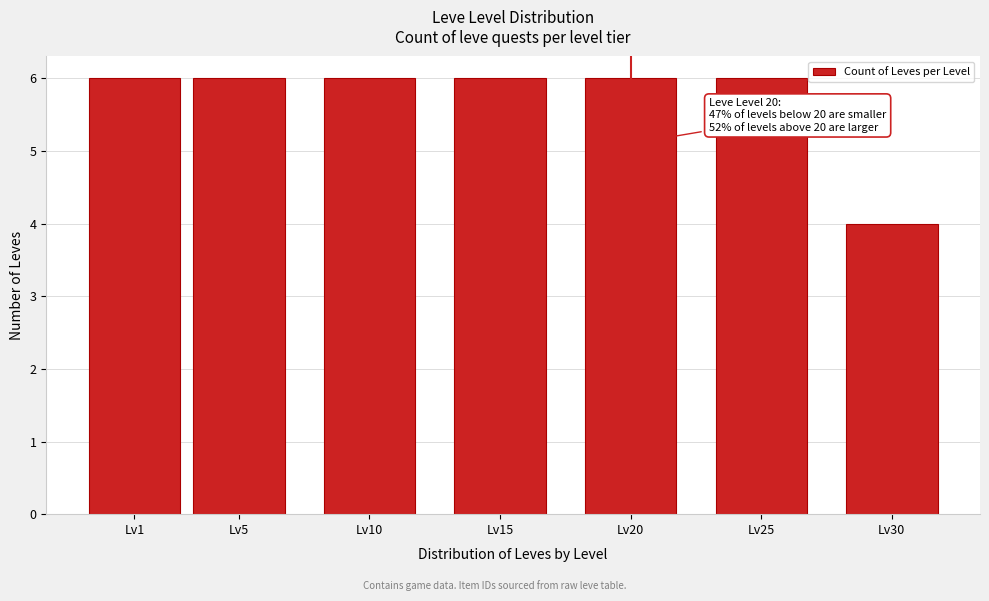

Reading left to right, what are all the values shown in this chart?

6	6	6	6	6	6	4